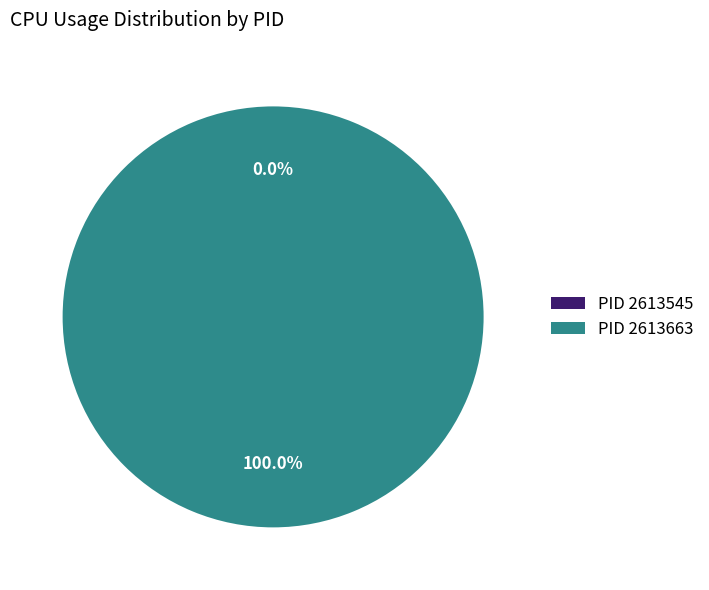

To the nearest percent, what is the difference between the 2613663 and 2613545 slice percentages?

100%